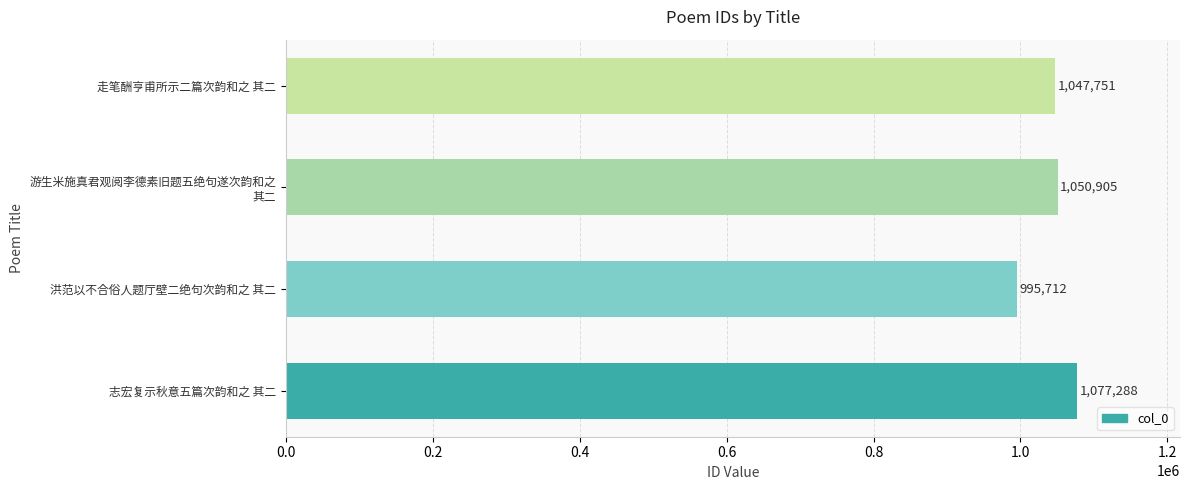

What is the greatest value displayed?

1077288